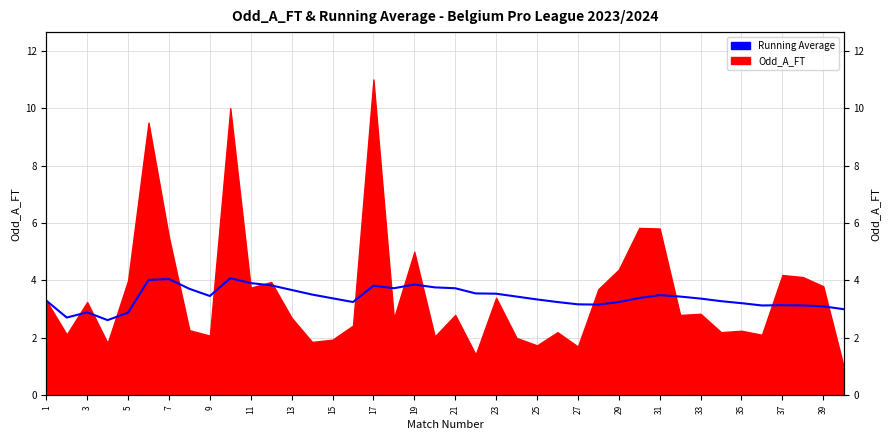

Reading left to right, what are all the values shown in this chart?

3.3	2.7	2.9	2.6	2.9	4.0	4.0	3.7	3.5	4.1	3.9	3.8	3.7	3.5	3.4	3.2	3.8	3.7	3.9	3.8	3.7	3.5	3.5	3.4	3.3	3.2	3.2	3.2	3.2	3.4	3.5	3.4	3.4	3.3	3.2	3.1	3.1	3.1	3.1	3.0